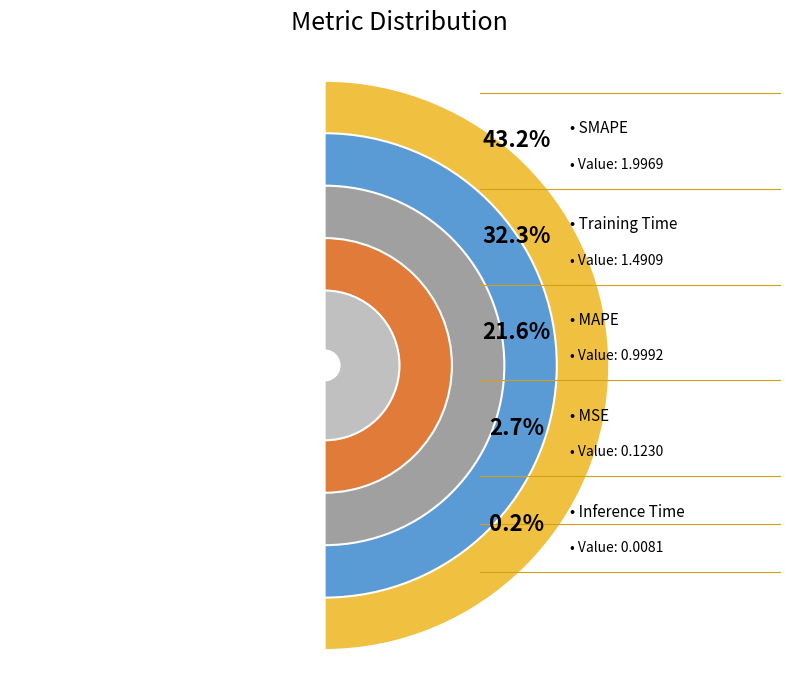

What percentage is the SMAPE slice, to the nearest percent?

43%